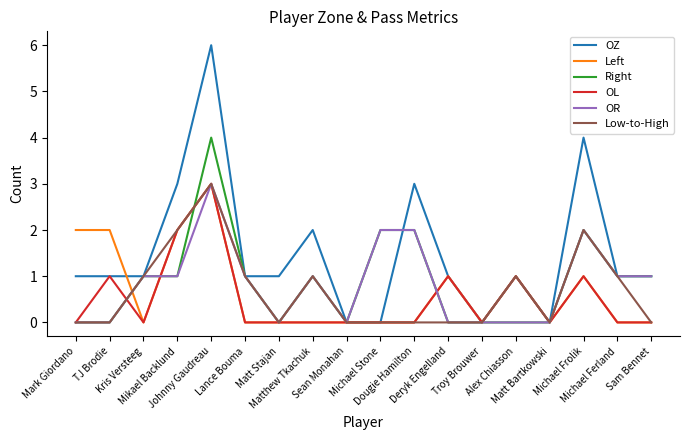

Which series has the widest spread of values?

OZ